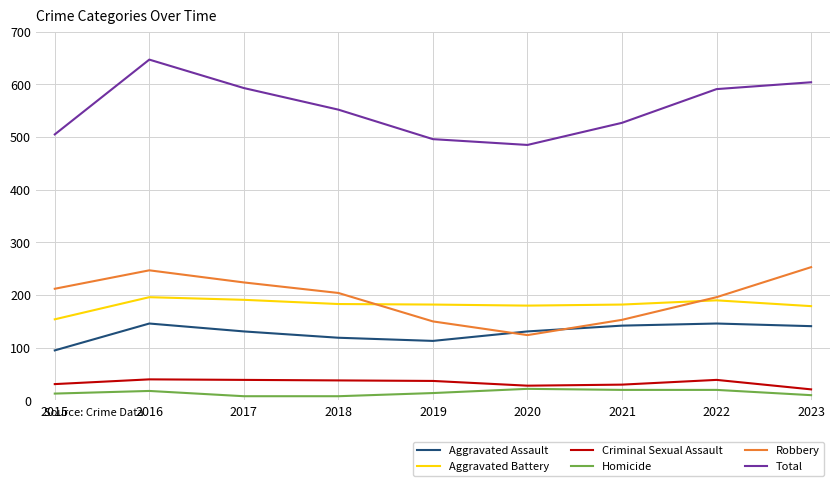

Which series has the largest total across all categories?

Total